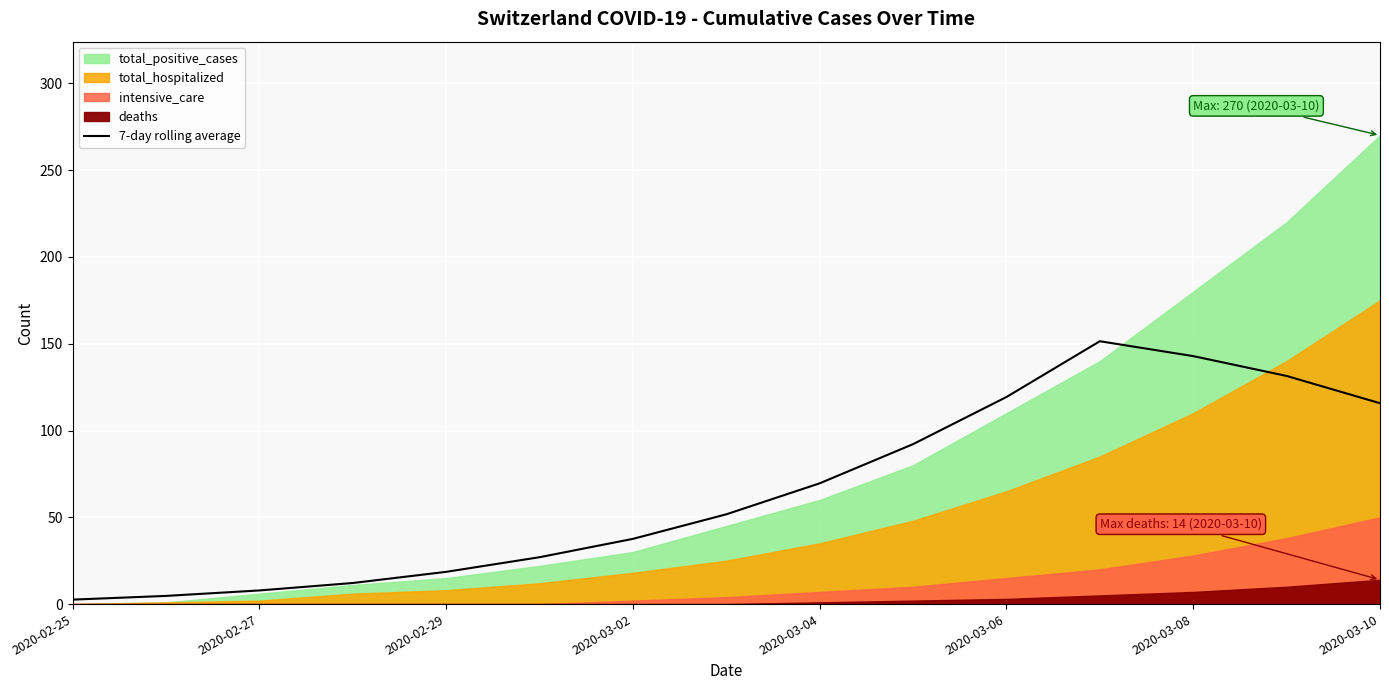

How many interior local peaks (higher than both neighbors) does the data have?

1